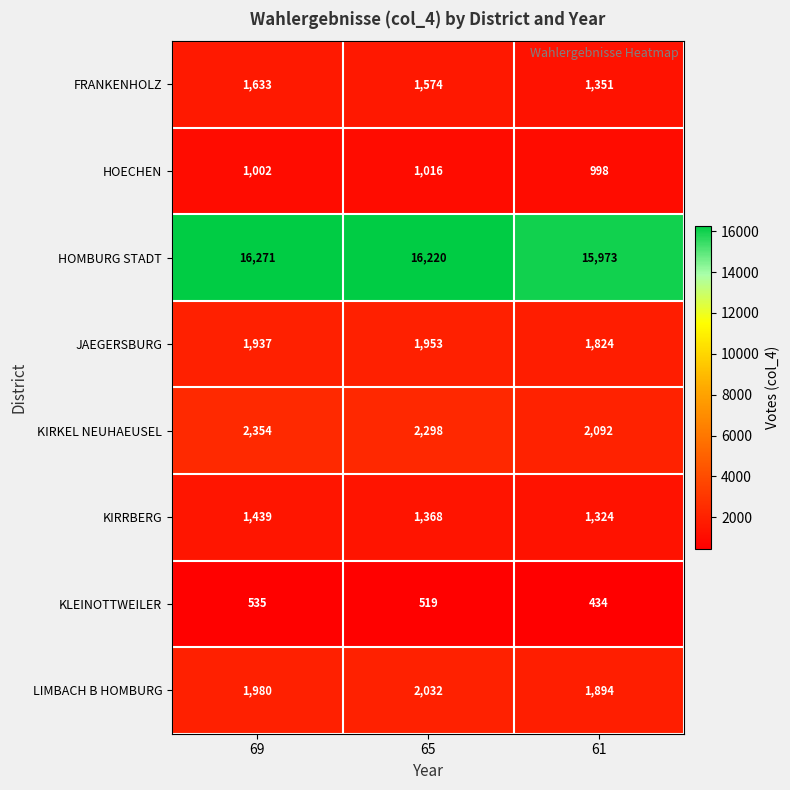

Count the number of data series in this chart.

8